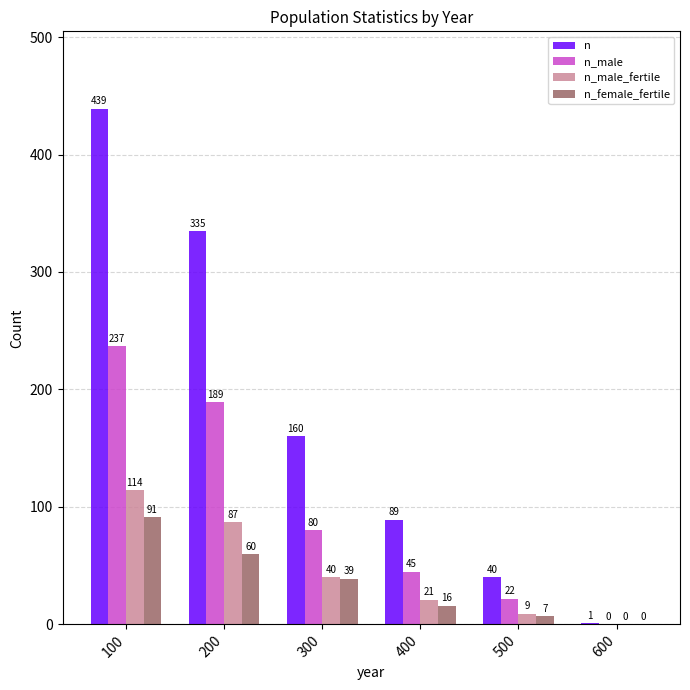

Which series changed the most between 100 and 500?

n